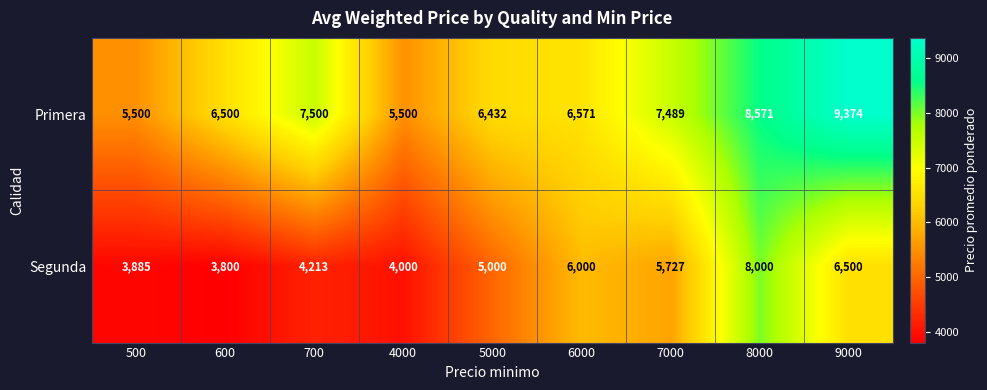

How many categories are shown in the chart?

9